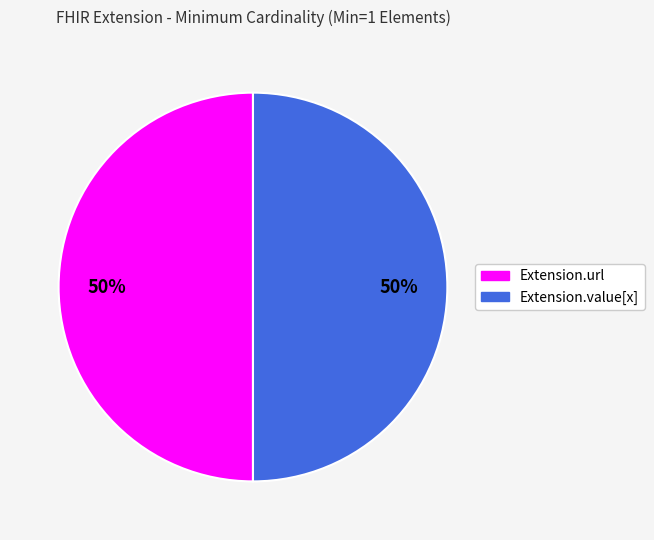

The Extension.value[x] slice represents 89% of the pie. True or false?

False